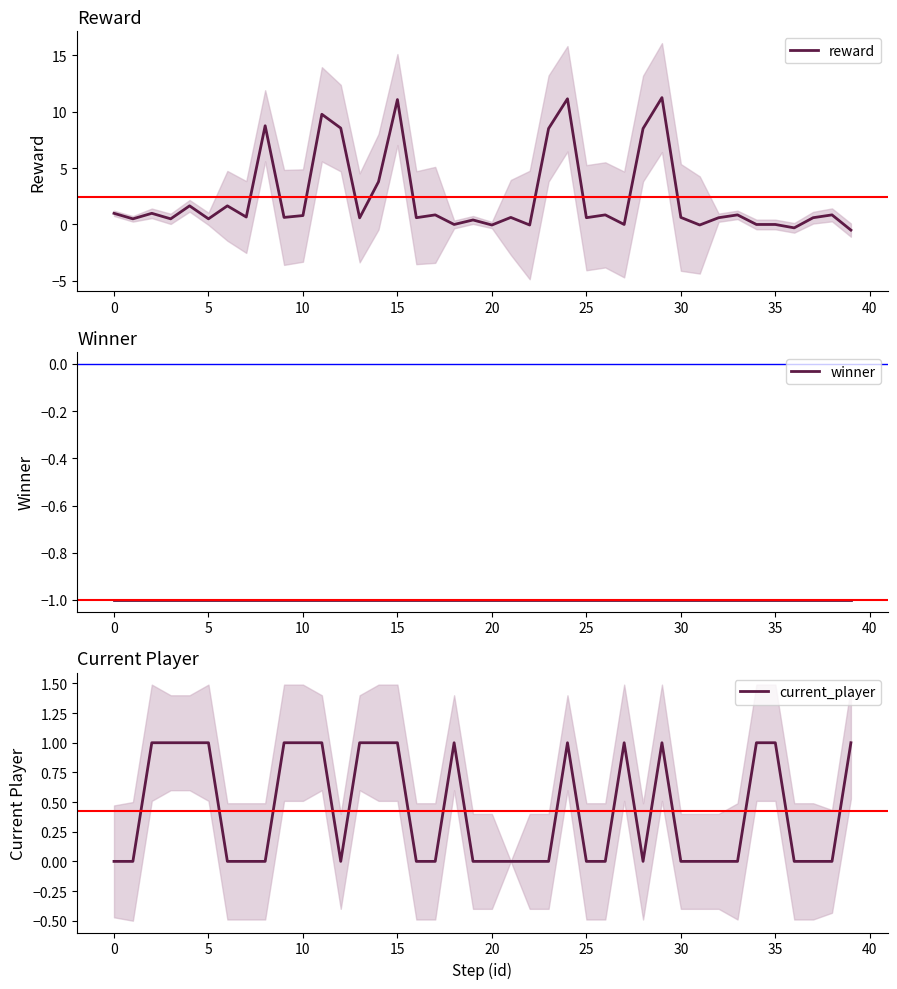

True or false: current_player has a value of -1 at 25.

False